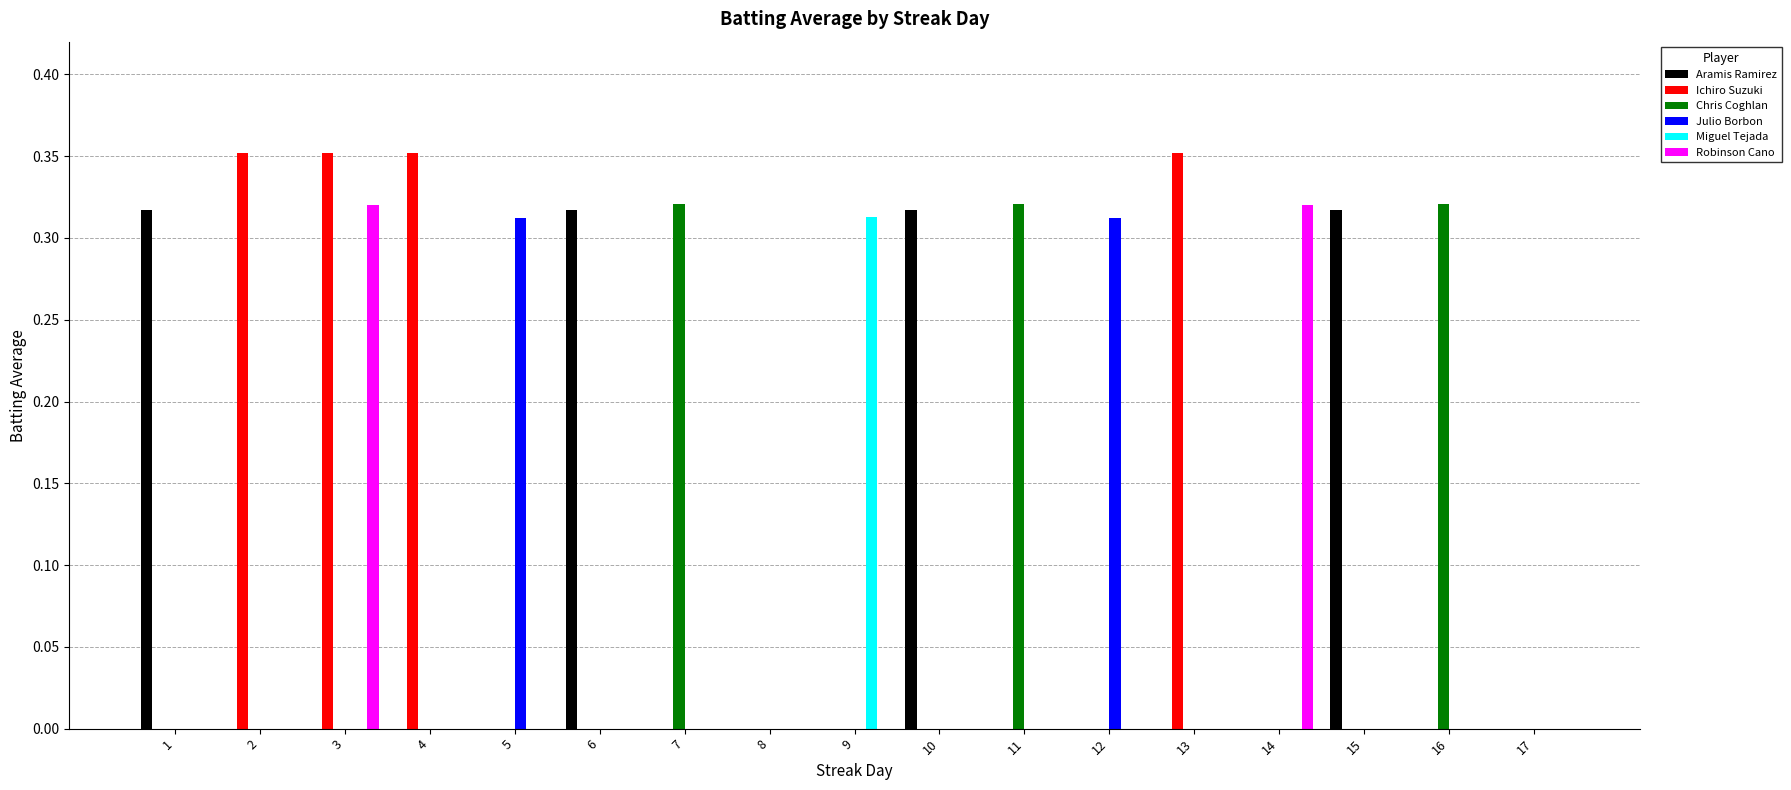

Which series has the largest total across all categories?

Ichiro Suzuki